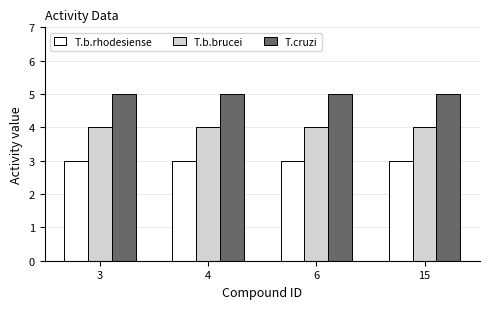

What is the total value across all series at 6?

12